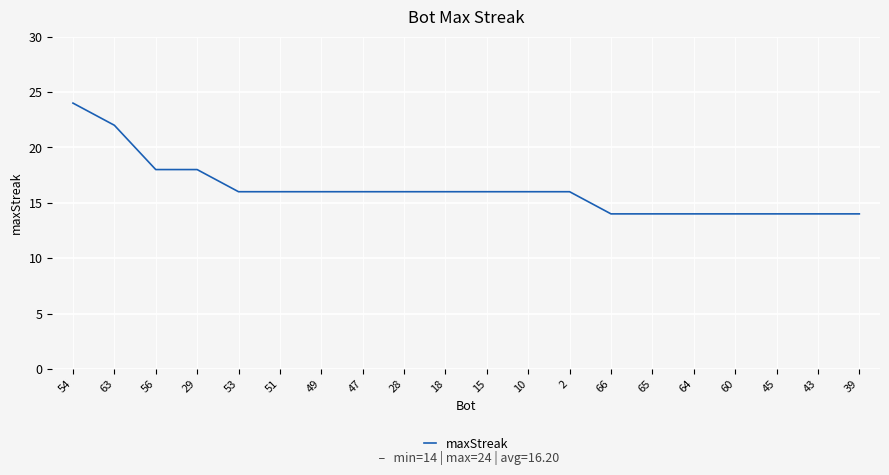

What position from the left is 10?

12